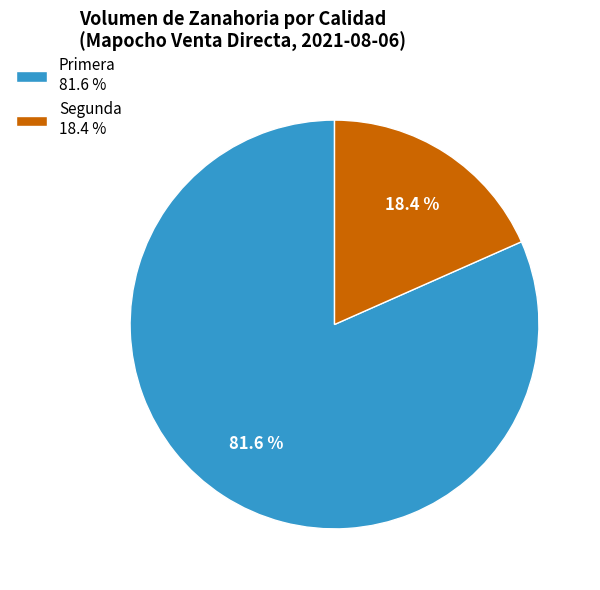

To the nearest percent, what is the difference between the largest and smallest slice percentages?

63%